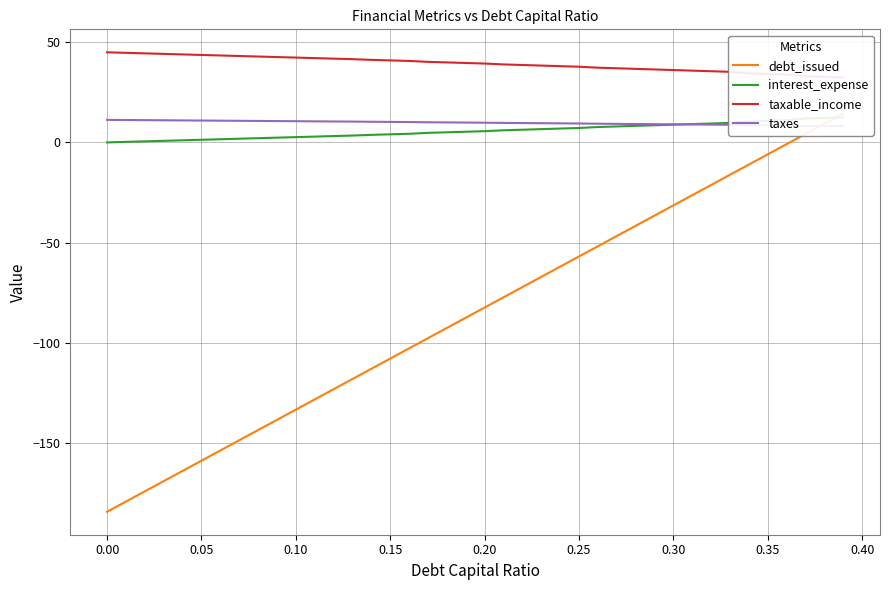

Reading left to right, extract all data points from this chart.

debt_issued: -184.2	-179.1	-174.0	-168.9	-163.9	-158.8	-153.7	-148.6	-143.5	-138.4	-133.3	-128.2	-123.1	-118.0	-112.9	-107.8	-102.7	-97.6	-92.5	-87.5	-82.4	-77.3	-72.2	-67.1	-62.0	-56.9	-51.8	-46.7	-41.6	-36.5	-31.4	-26.3	-21.2	-16.1	-11.1	-6.0	-0.9	4.2	9.3	14.4
interest_expense: 0.0	0.3	0.5	0.8	1.1	1.3	1.6	1.8	2.1	2.4	2.6	2.9	3.2	3.4	3.8	4.0	4.3	4.8	5.0	5.3	5.6	6.0	6.3	6.6	6.9	7.2	7.7	8.0	8.3	8.6	8.8	9.1	9.4	9.7	10.5	10.8	11.1	11.9	12.2	12.6
taxable_income: 44.9	44.7	44.4	44.2	43.9	43.6	43.4	43.1	42.8	42.6	42.3	42.0	41.8	41.5	41.2	40.9	40.6	40.2	39.9	39.6	39.3	38.9	38.6	38.3	38.0	37.7	37.3	37.0	36.7	36.4	36.1	35.8	35.5	35.2	34.5	34.2	33.9	33.0	32.7	32.4
taxes: 11.2	11.2	11.1	11.0	11.0	10.9	10.8	10.8	10.7	10.6	10.6	10.5	10.4	10.4	10.3	10.2	10.2	10.0	10.0	9.9	9.8	9.7	9.7	9.6	9.5	9.4	9.3	9.2	9.2	9.1	9.0	9.0	8.9	8.8	8.6	8.5	8.5	8.3	8.2	8.1